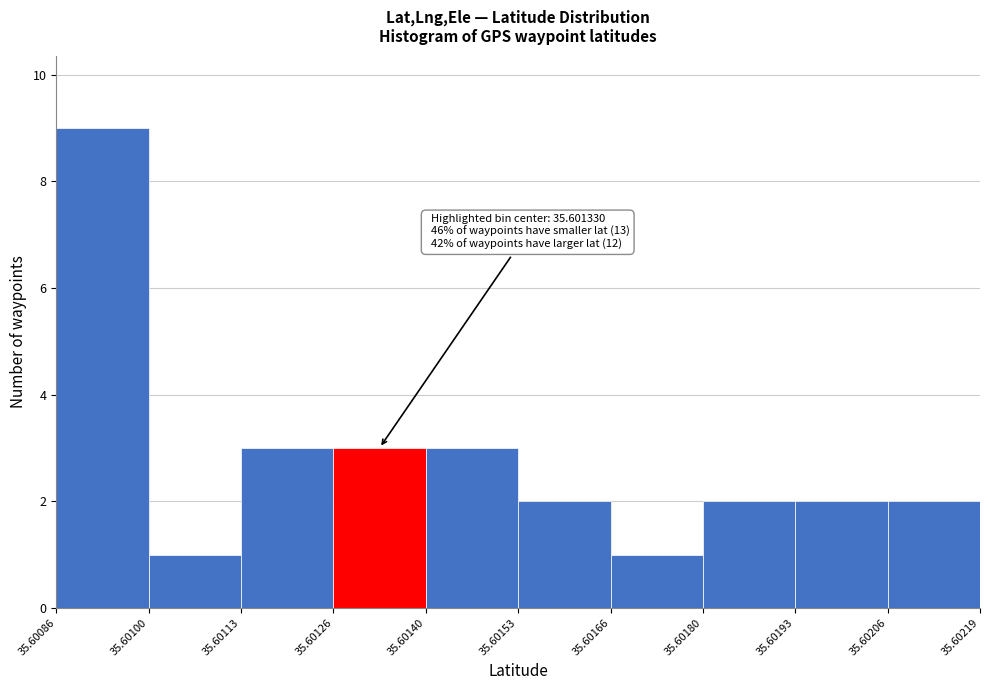

Which range on the x-axis has the tallest bar?

35.60086 to 35.60100